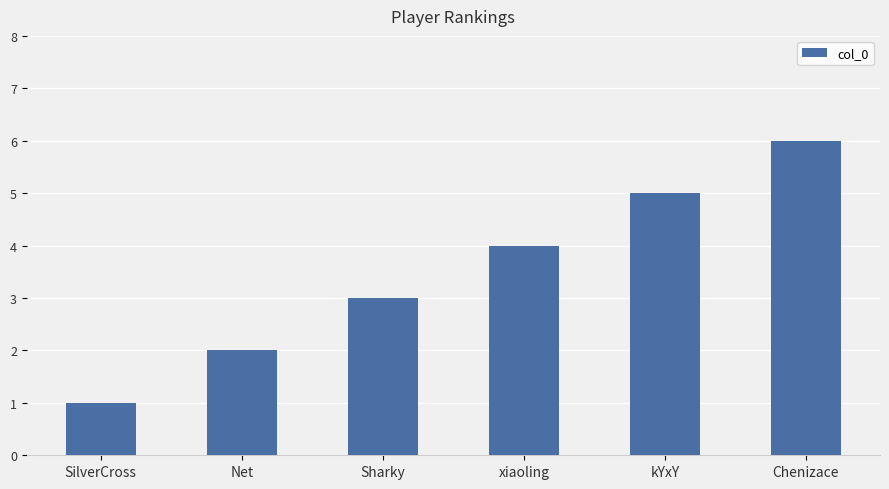

Is it true that the value at kYxY is 8?

False